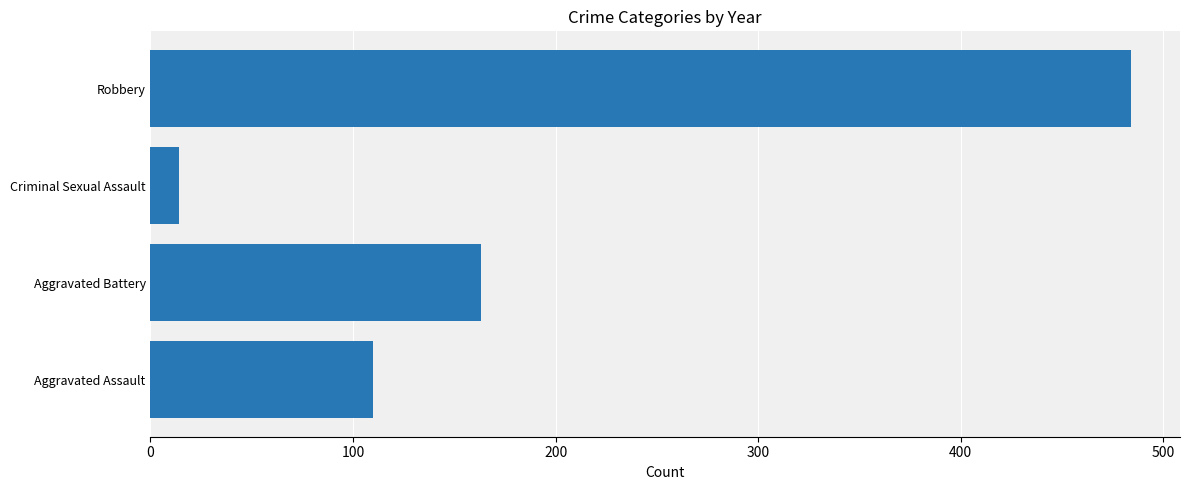

How many distinct data groups are displayed?

1